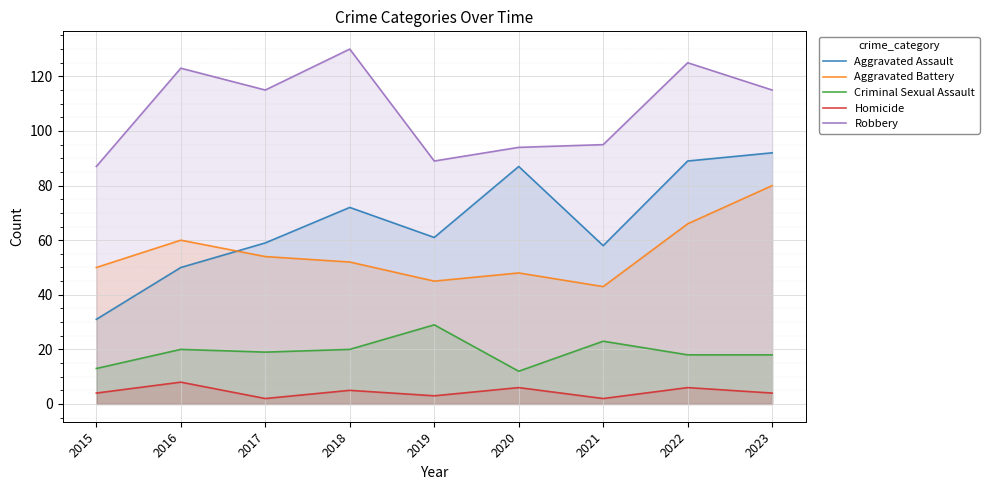

Reading left to right, transcribe all the data shown in this chart.

Aggravated Assault: 2015=31	2016=50	2017=59	2018=72	2019=61	2020=87	2021=58	2022=89	2023=92
Aggravated Battery: 2015=50	2016=60	2017=54	2018=52	2019=45	2020=48	2021=43	2022=66	2023=80
Criminal Sexual Assault: 2015=13	2016=20	2017=19	2018=20	2019=29	2020=12	2021=23	2022=18	2023=18
Homicide: 2015=4	2016=8	2017=2	2018=5	2019=3	2020=6	2021=2	2022=6	2023=4
Robbery: 2015=87	2016=123	2017=115	2018=130	2019=89	2020=94	2021=95	2022=125	2023=115